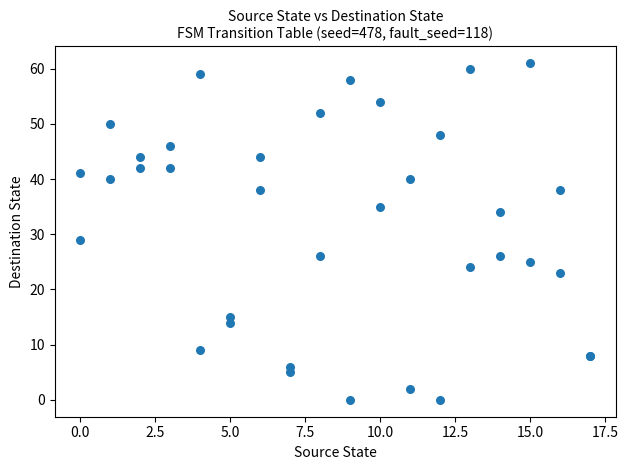

What Y value in the scatter plot is closest to 30?

29